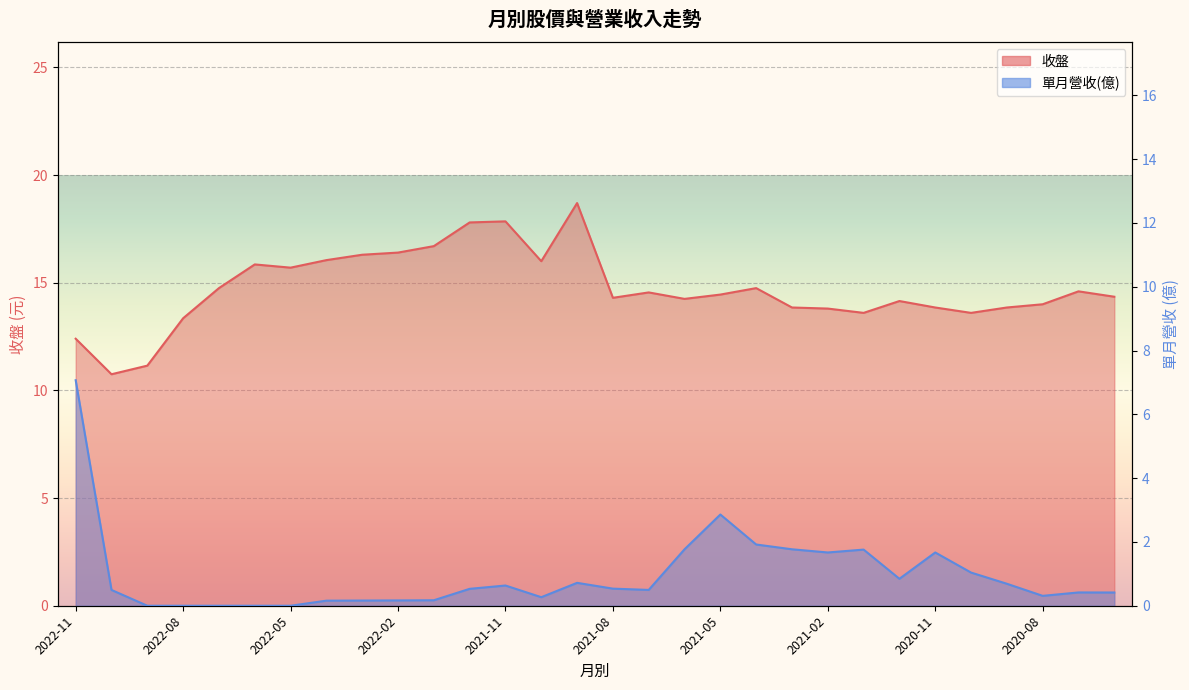

True or false: 單月營收(億) has more than 0 points higher than both neighbors.

True